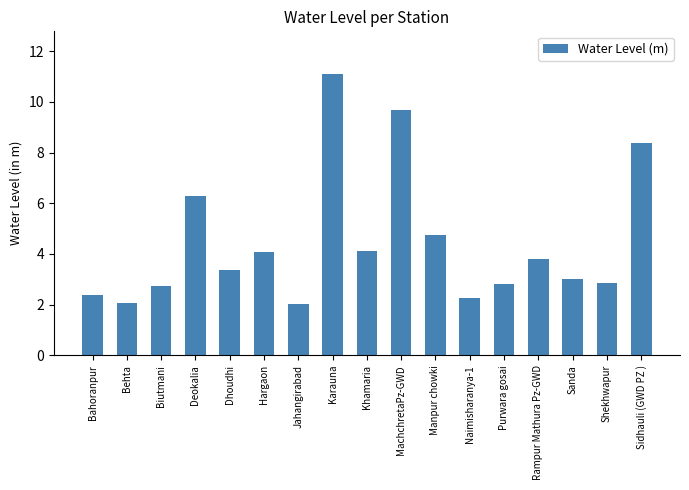

At which category does the chart reach its peak across all series?

Karauna